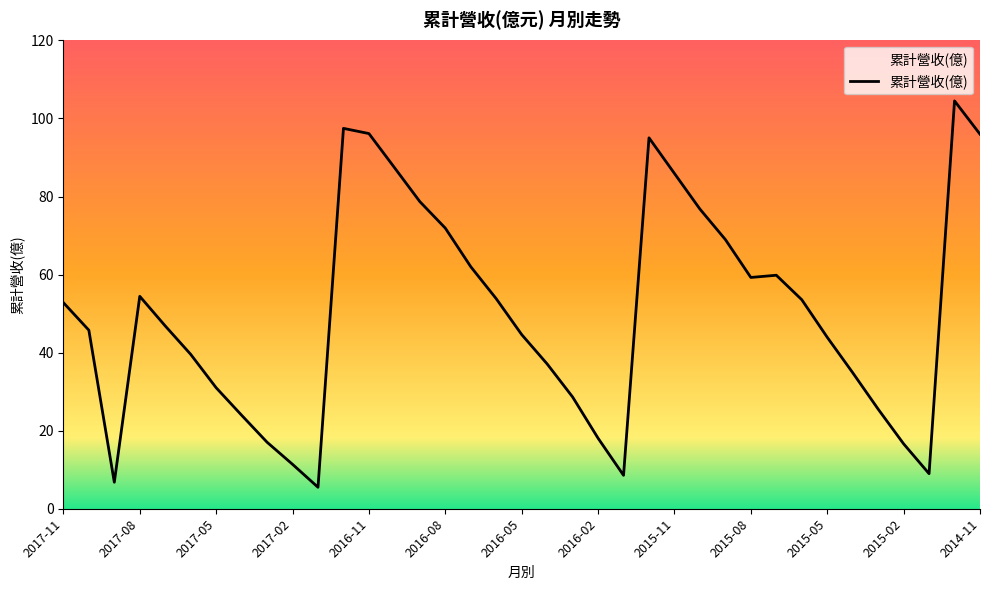

What is the greatest value displayed?

104.5